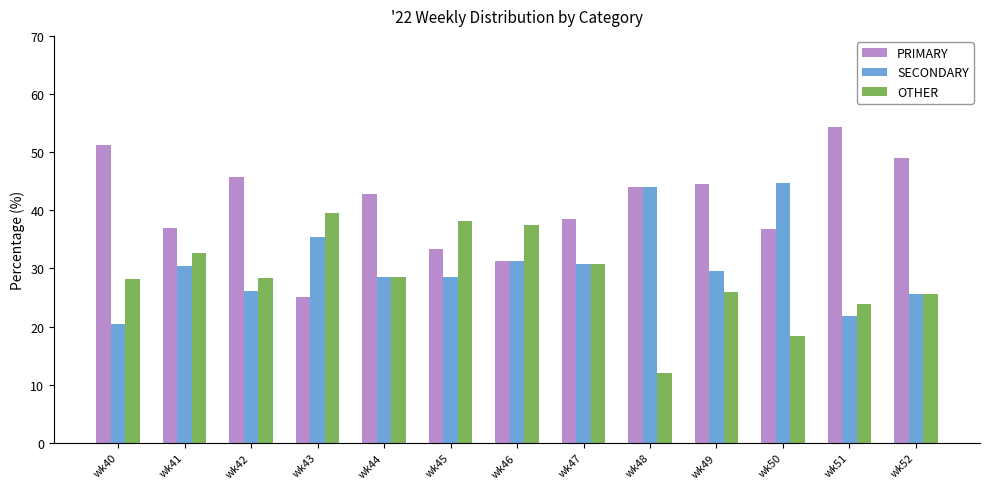

Does the chart contain any negative values?

No